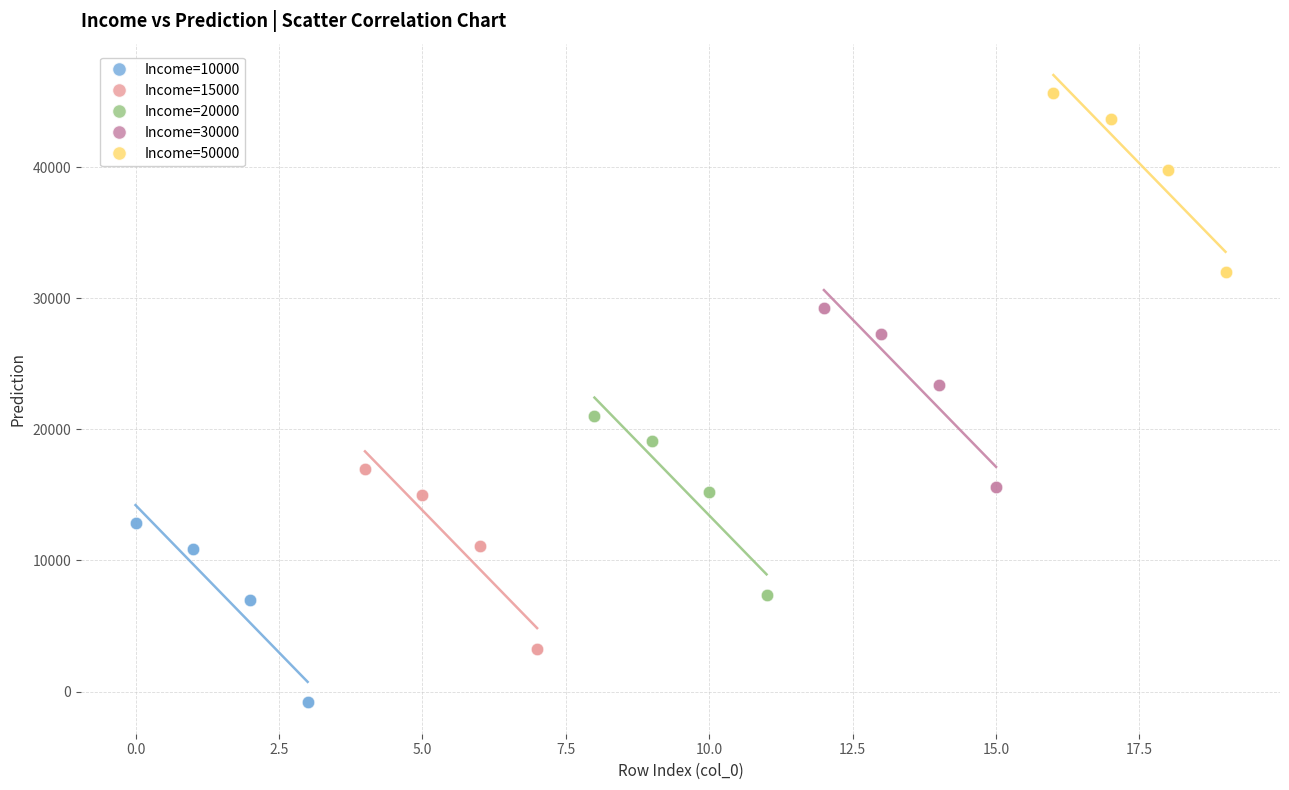

Which series contains the highest Y value?

Income=50000